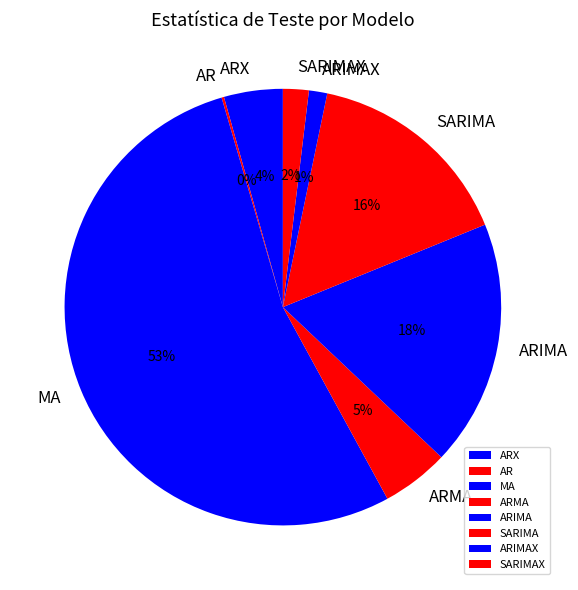

True or false: MA accounts for 53% of the total.

True